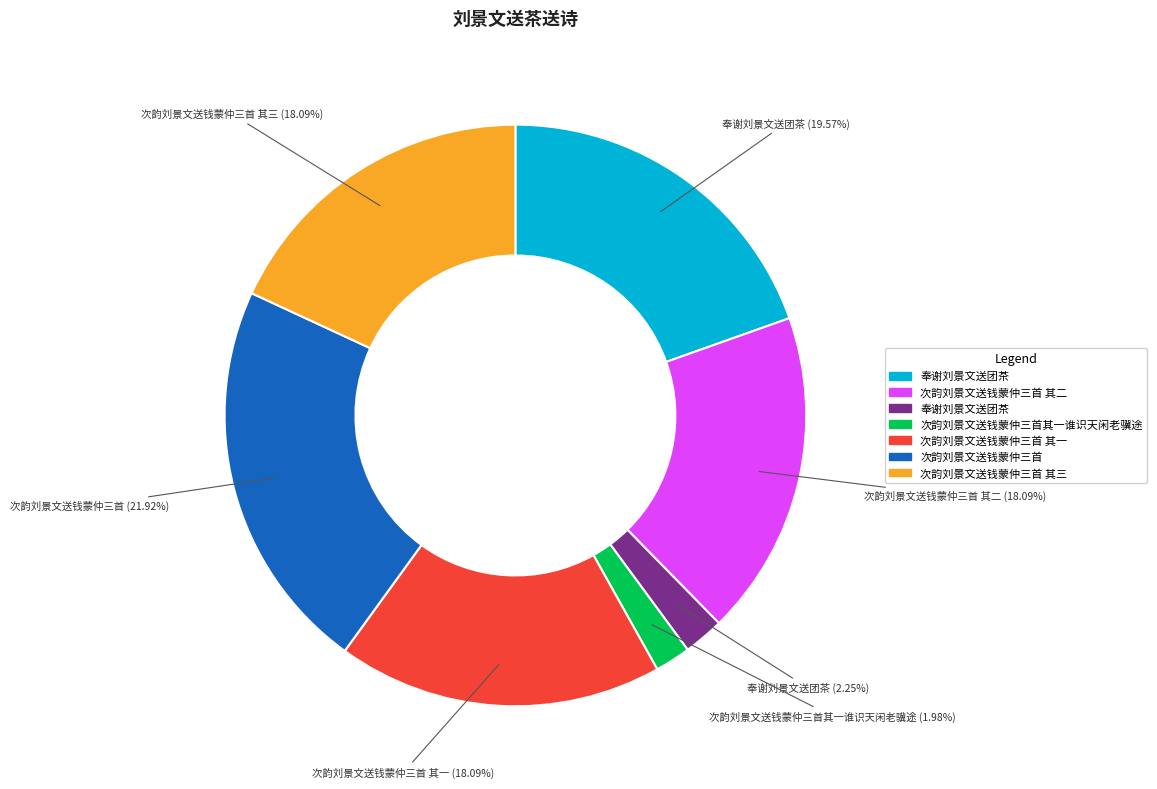

Is there a majority slice in this chart?

No